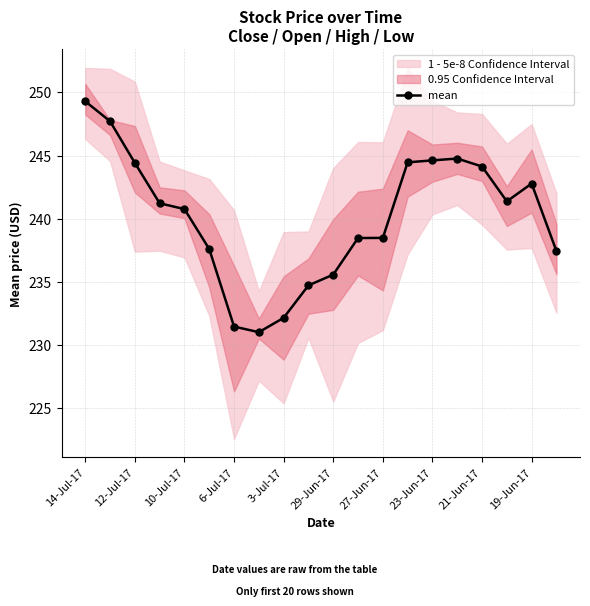

How many points are lower than both their immediate neighbors (excluding endpoints)?

2